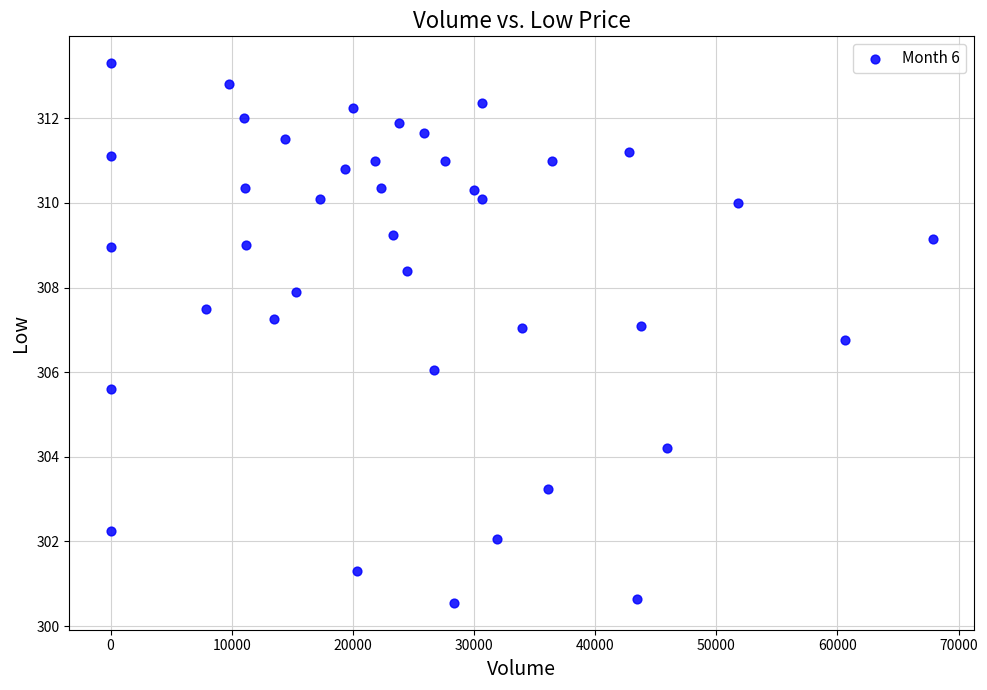

What is the range of X values (max minus min)?

67855.0